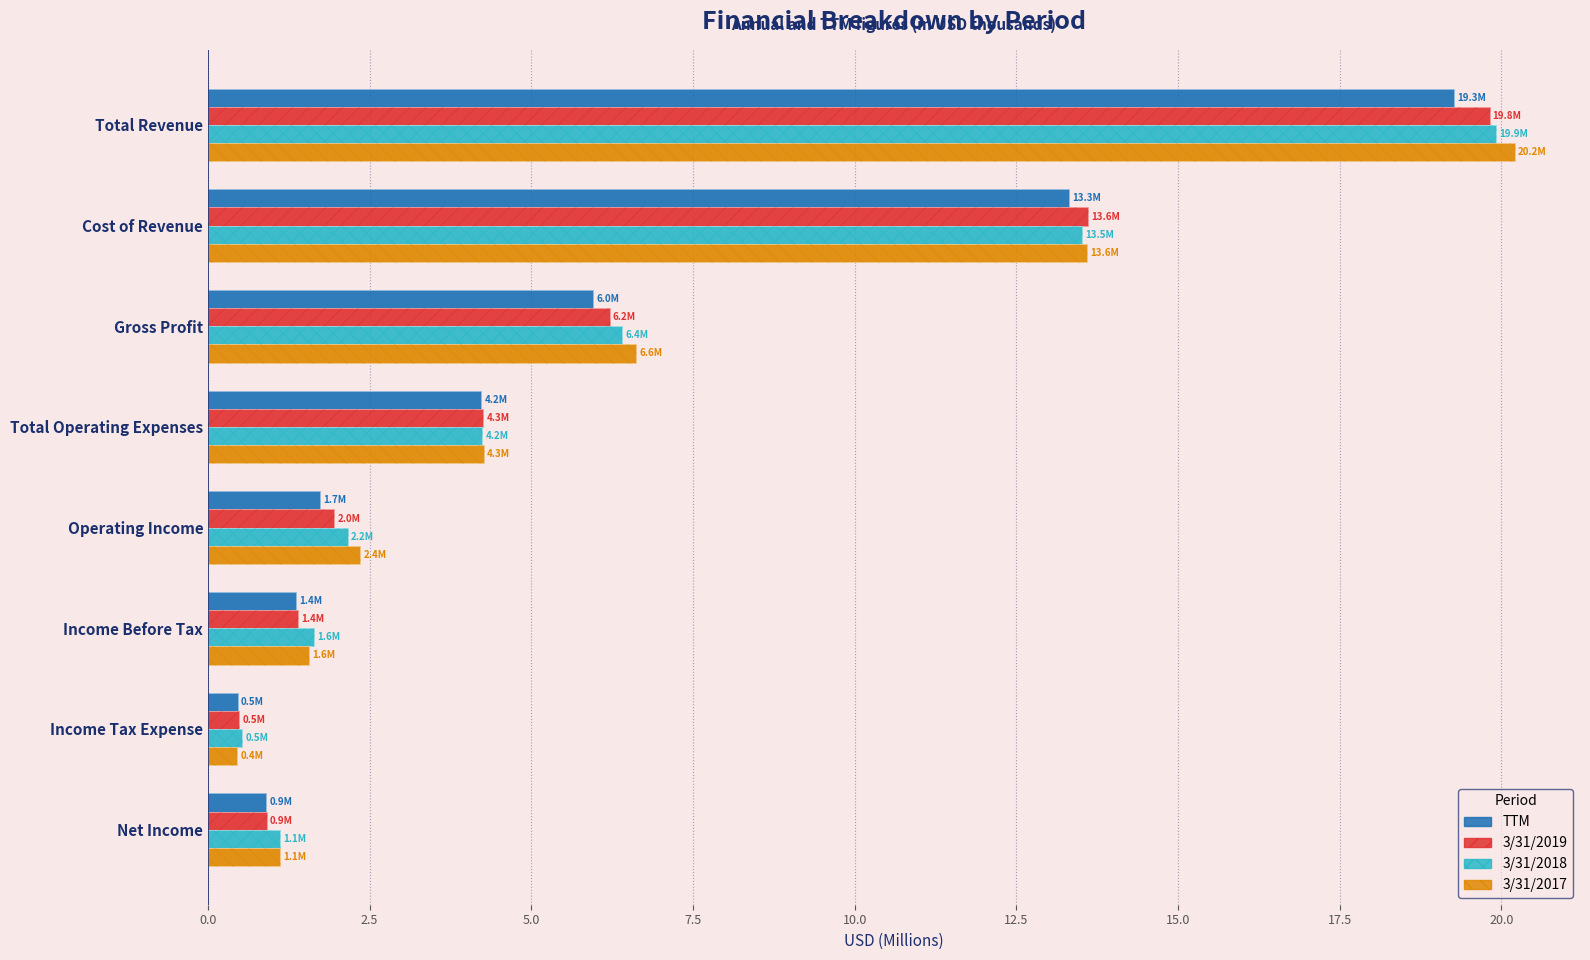

What is the total value across all series at Total Revenue?

79.2